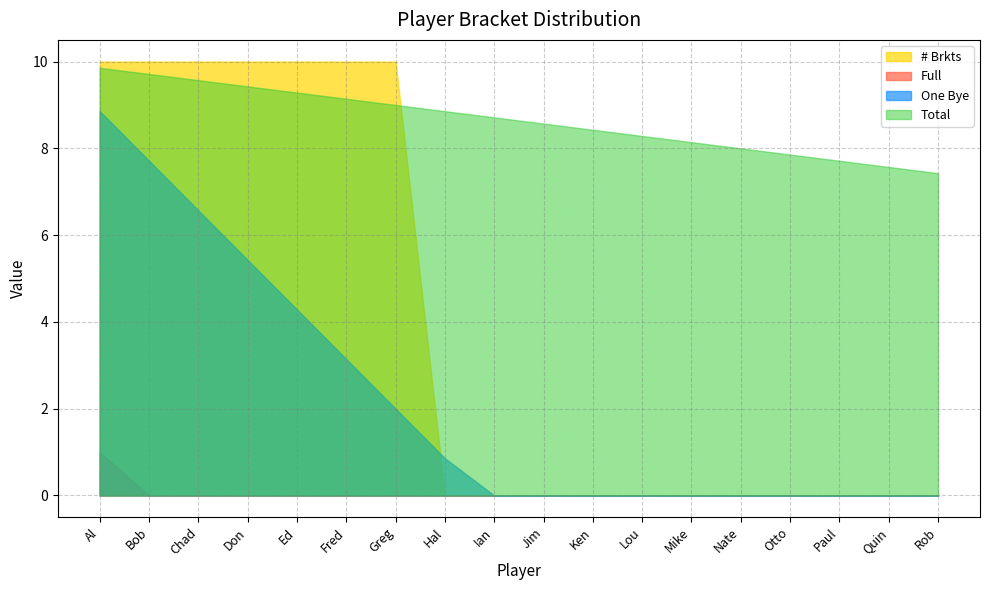

How many series are shown in this chart?

4